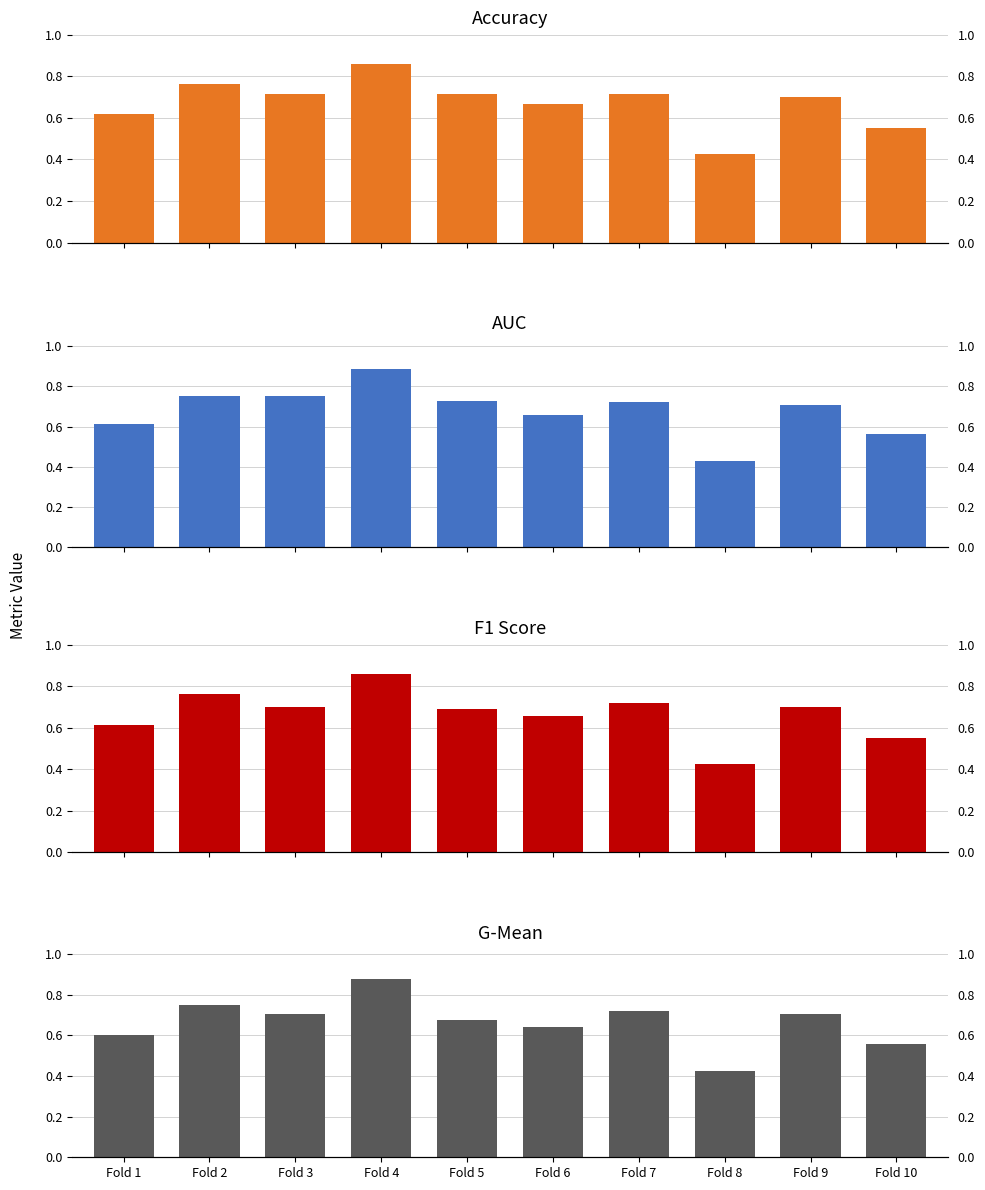

At which category is the sum across all series the highest?

Fold 4